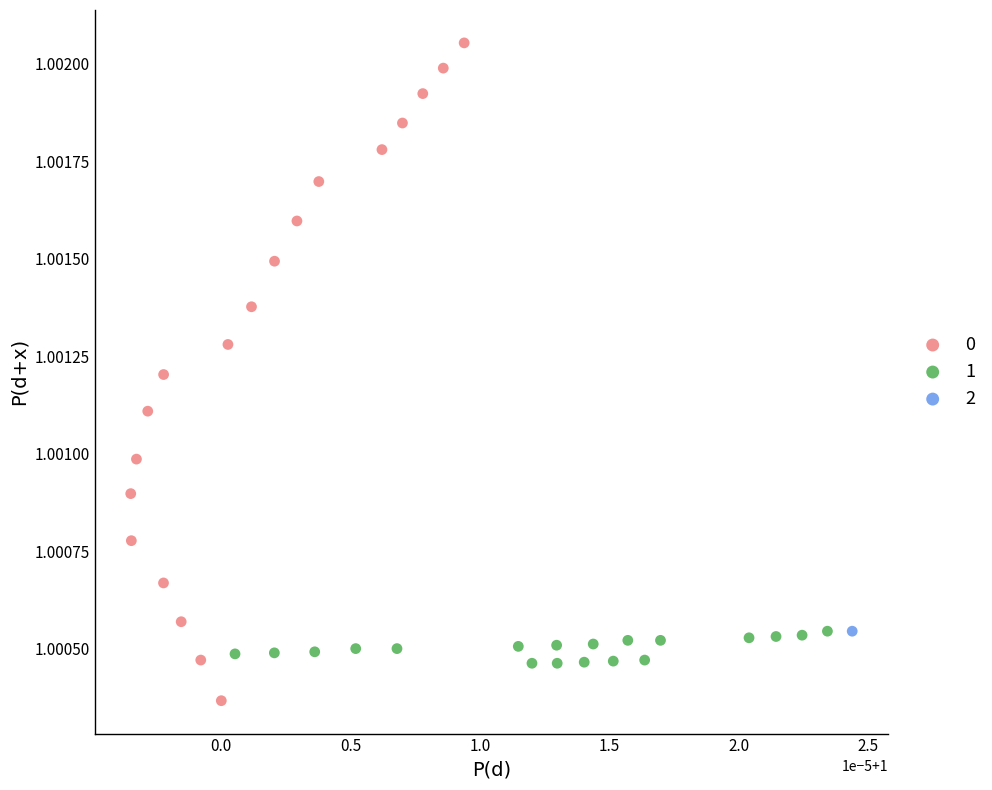

Which series reaches the minimum Y coordinate?

0